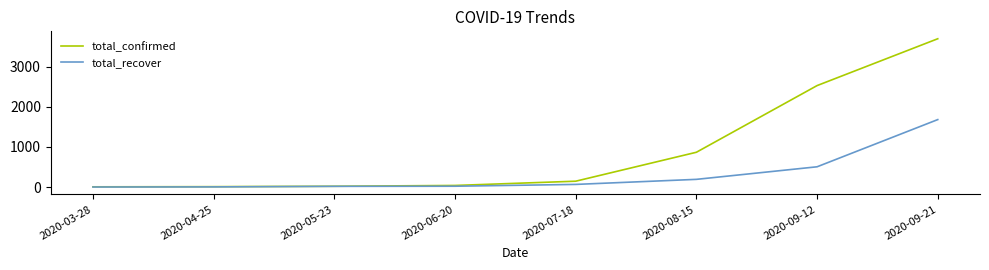

Does the chart display data point markers on the line(s)?

No